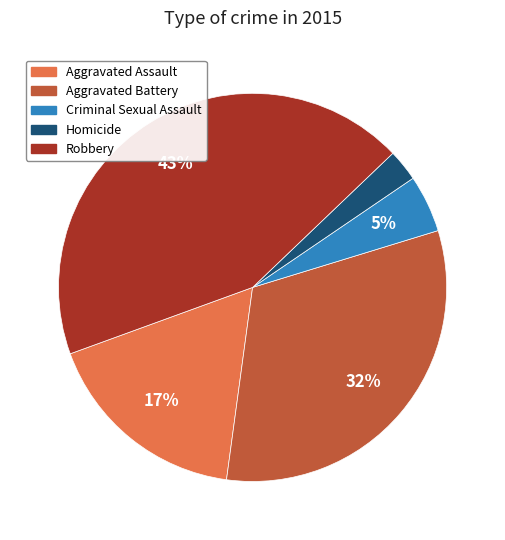

To the nearest percent, what portion does Aggravated Assault represent?

17%